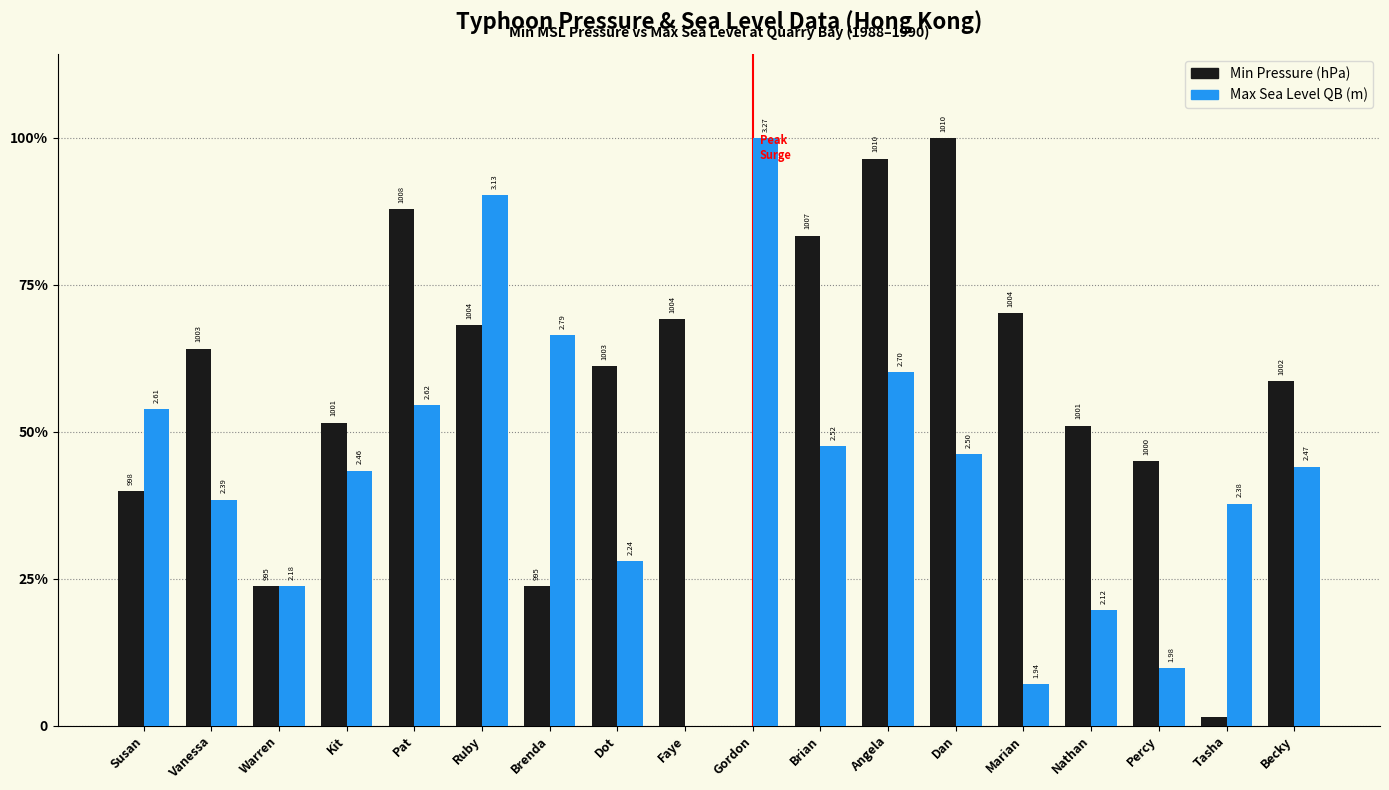

Are the bars grouped side by side (vs. stacked)?

Yes